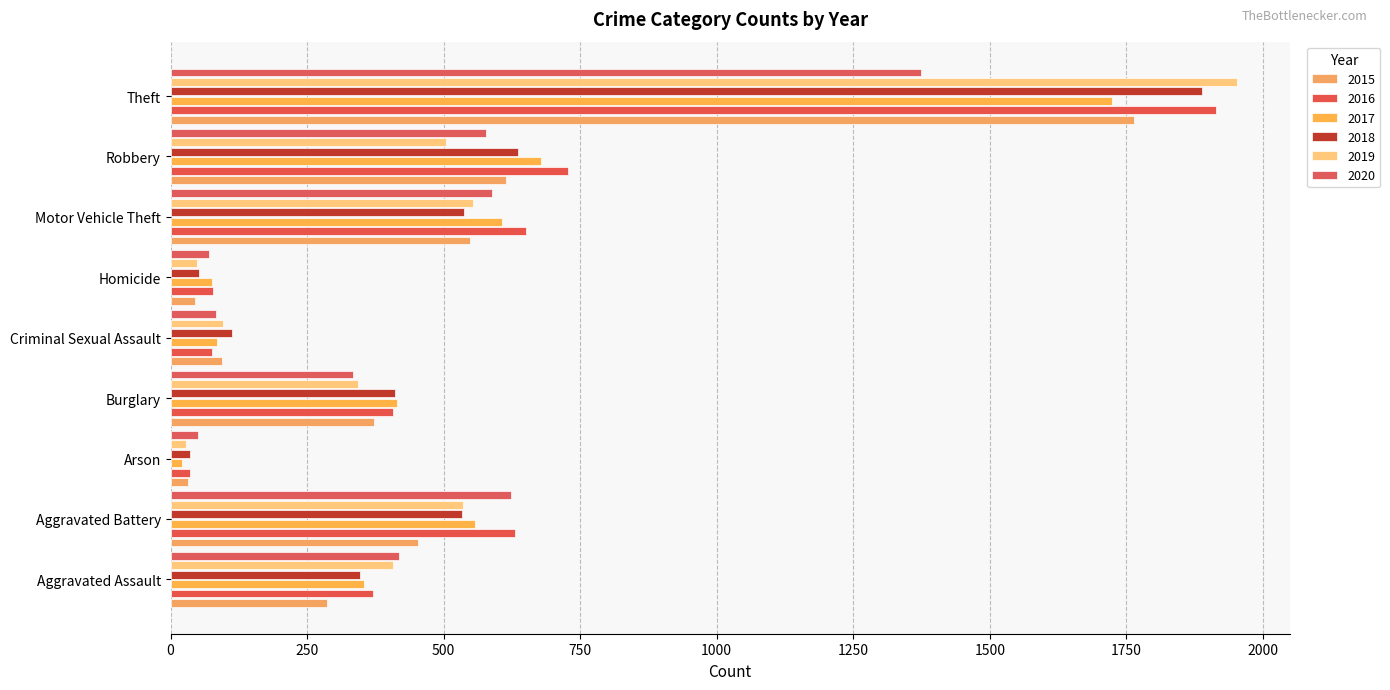

How many data points in 2015 are less than 373?

4